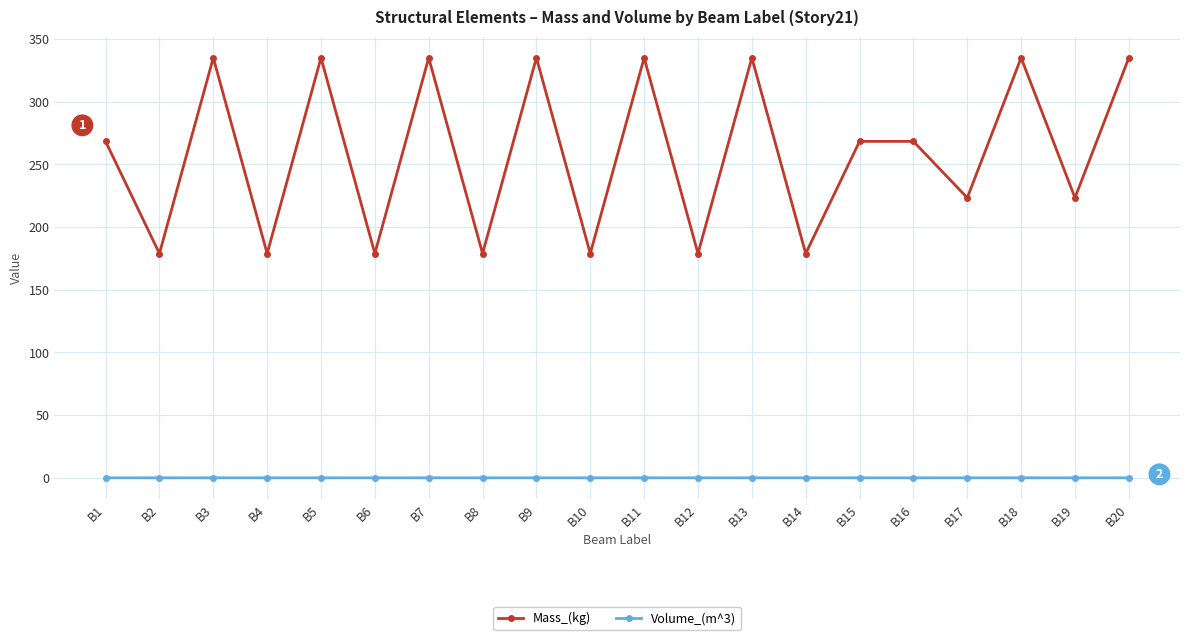

True or false: Mass_(kg) has more than 1 interior local peaks.

True